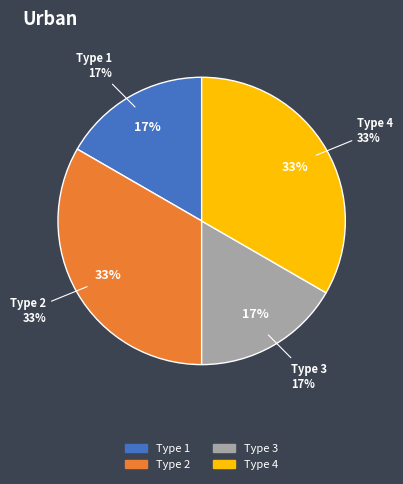

What percentage is the call_type_4 slice, to the nearest percent?

33%